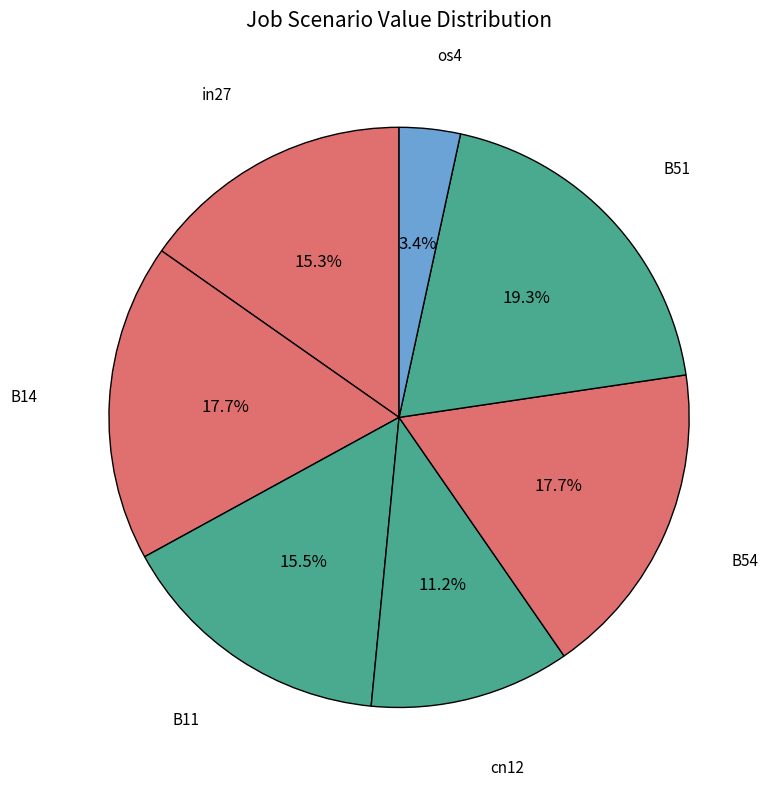

Which category has the biggest portion of the pie?

B51